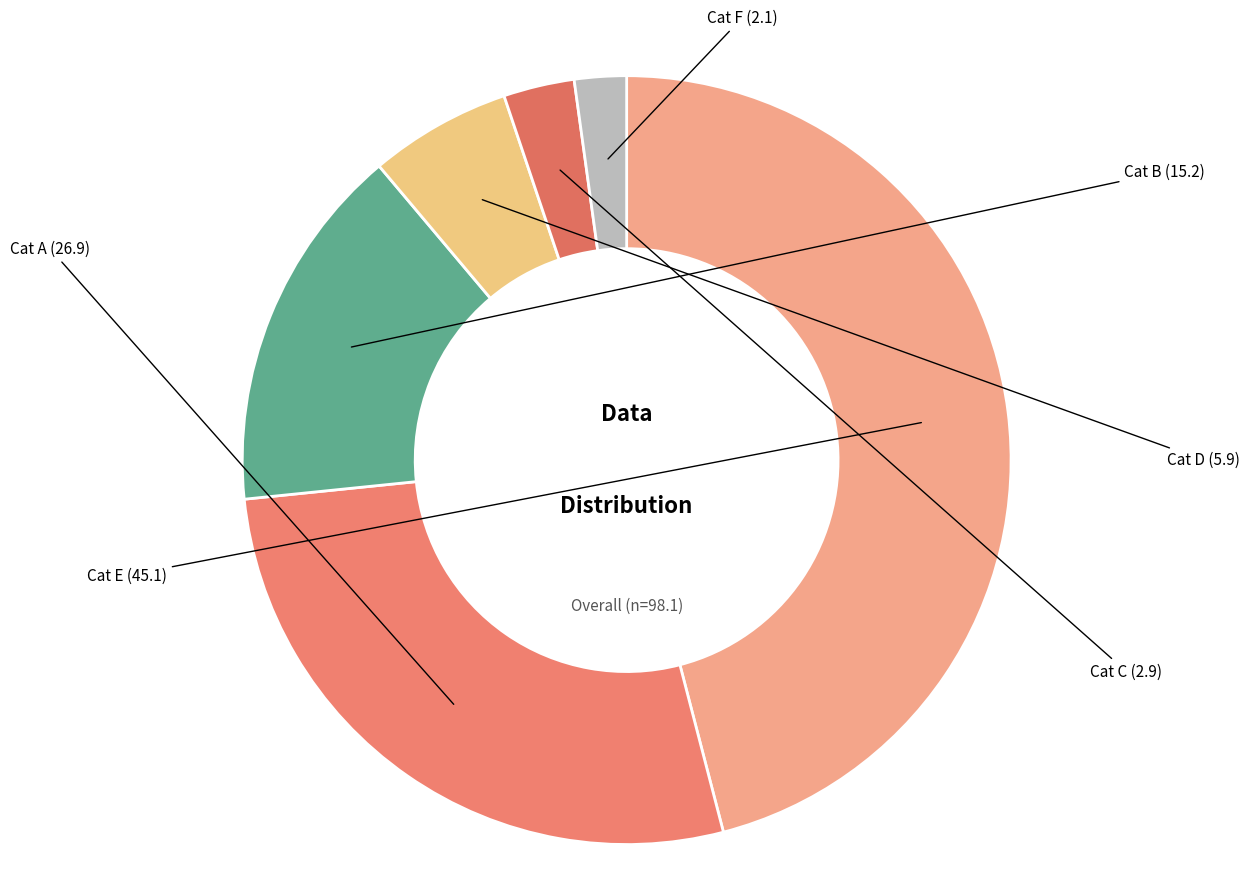

How many segments does this pie chart have?

6